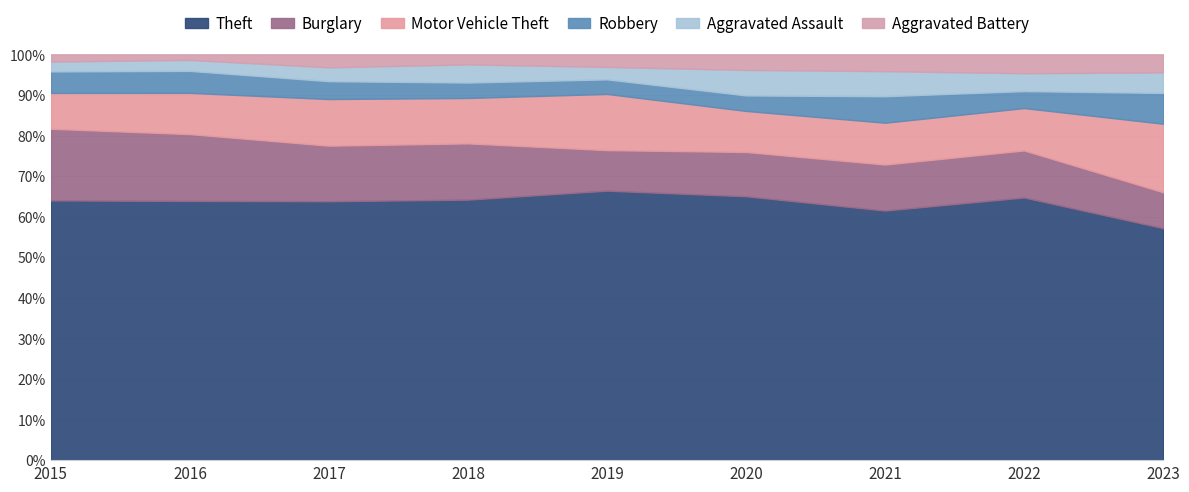

What is the total value across all series at 2023?

100.0